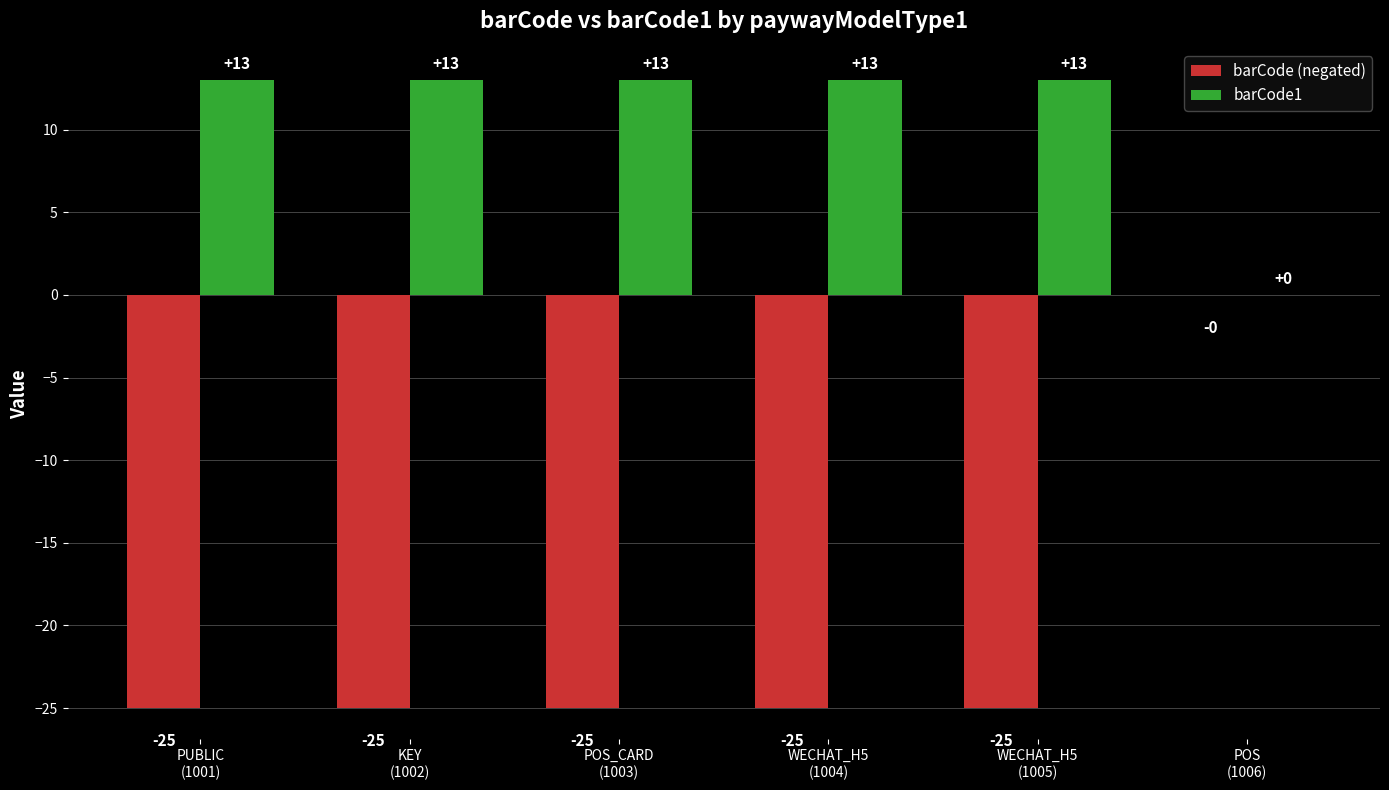

Which series has the largest total across all categories?

barCode1